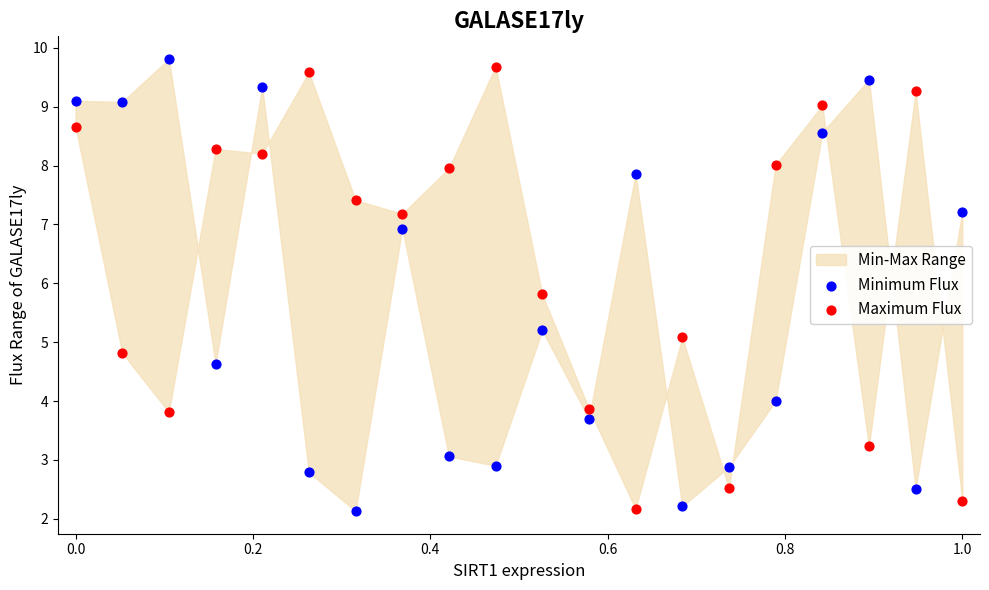

Across all data points, what is the range of X values (max minus min)?

1.0